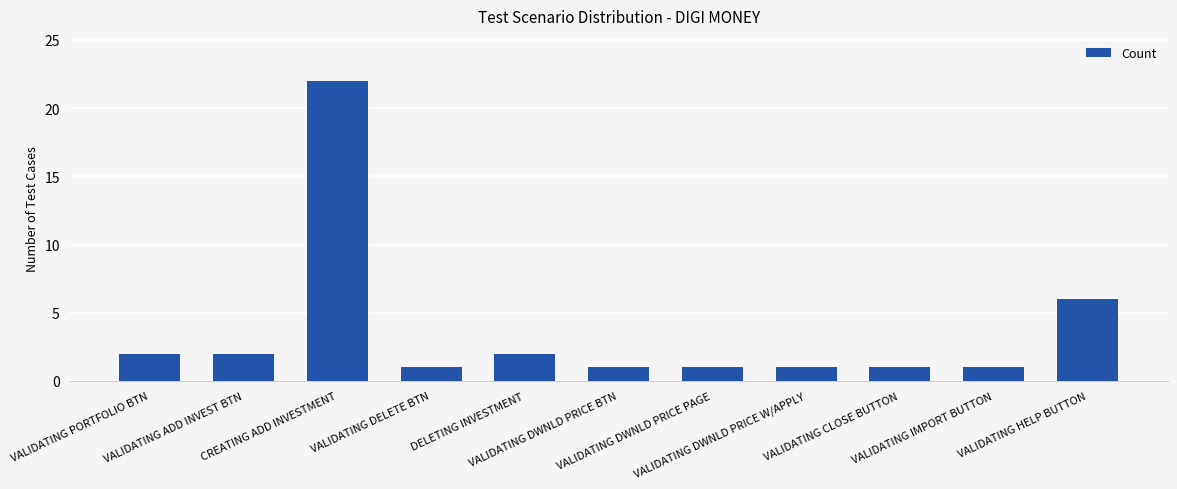

Are the bars grouped side by side (vs. stacked)?

No